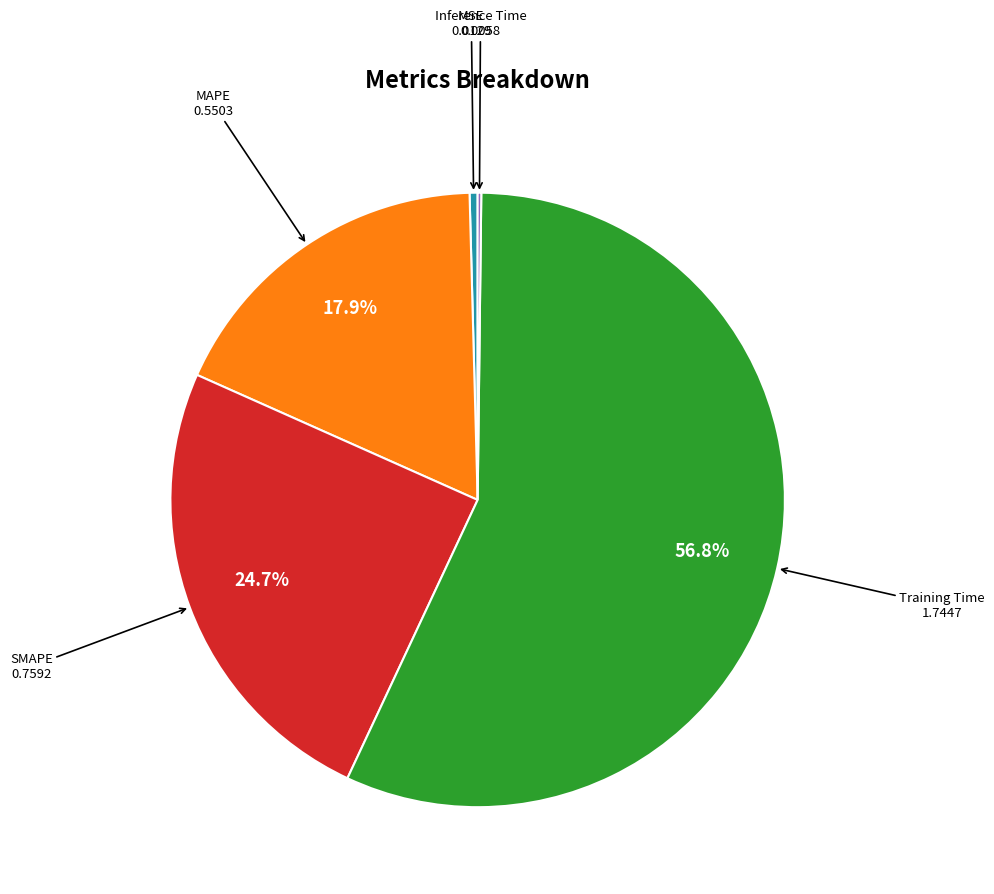

What is the largest slice in the pie chart?

Training Time